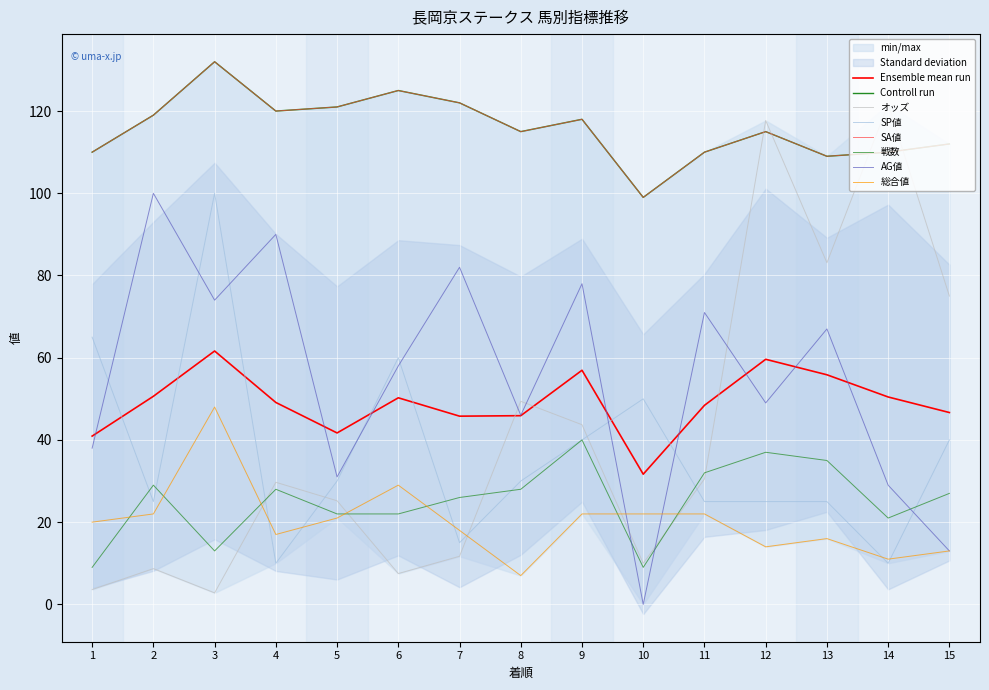

Reading left to right, list all the values displayed in this chart.

オッズ: 3.6	8.7	2.8	29.7	25.2	7.5	11.7	49.4	43.7	10.0	30.5	117.7	83.1	121.7	75.0
SP値: 65.0	25.0	100.0	10.0	30.0	60.0	15.0	30.0	40.0	50.0	25.0	25.0	25.0	10.0	40.0
SA値: 110.0	119.0	132.0	120.0	121.0	125.0	122.0	115.0	118.0	99.0	110.0	115.0	109.0	110.0	112.0
戦数: 9.0	29.0	13.0	28.0	22.0	22.0	26.0	28.0	40.0	9.0	32.0	37.0	35.0	21.0	27.0
AG値: 38.0	100.0	74.0	90.0	31.0	58.0	82.0	46.0	78.0	0.0	71.0	49.0	67.0	29.0	13.0
総合値: 20.0	22.0	48.0	17.0	21.0	29.0	18.0	7.0	22.0	22.0	22.0	14.0	16.0	11.0	13.0